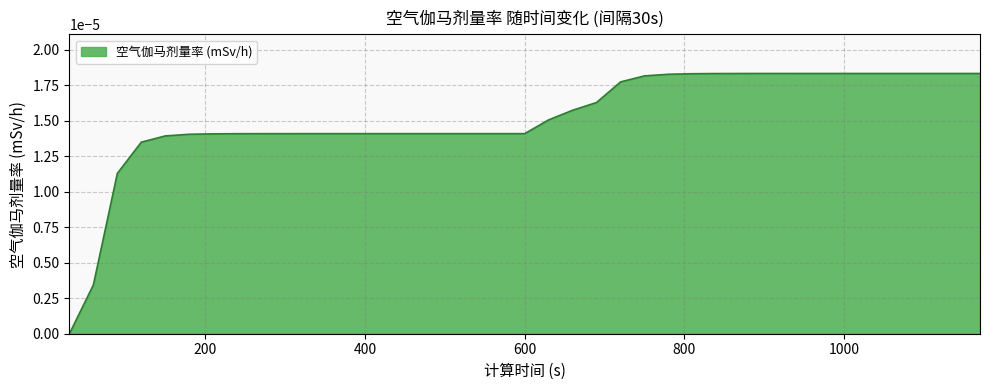

How many lines are shown in the chart?

1